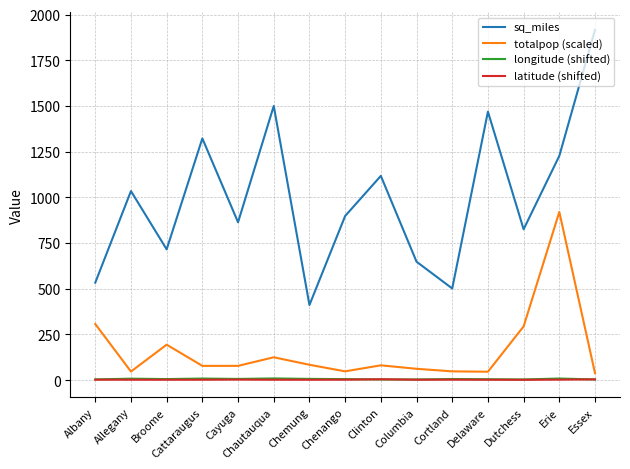

At how many categories does at least one series exceed 1483?

2